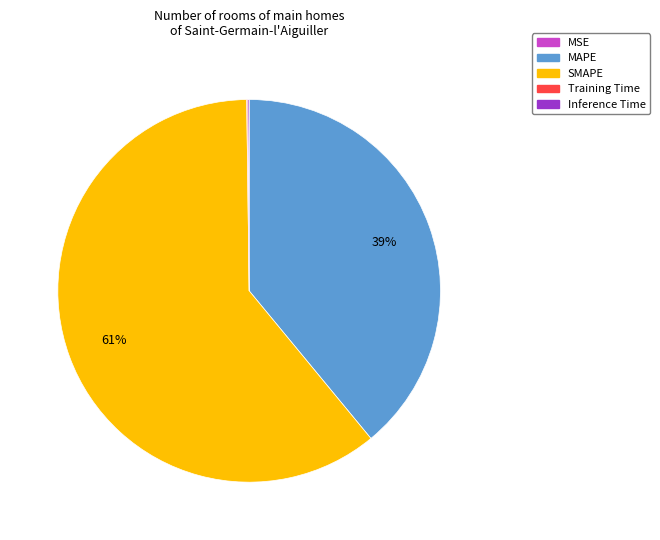

Is it true that SMAPE is 50% of the pie?

False